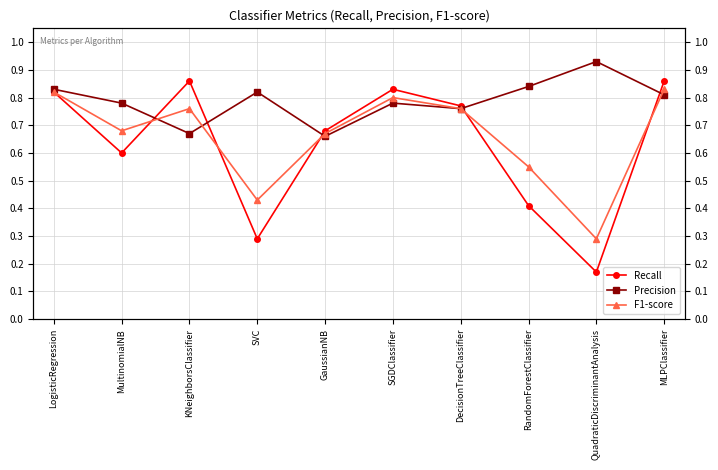

Where is Recall nearest to the value 0?

QuadraticDiscriminantAnalysis